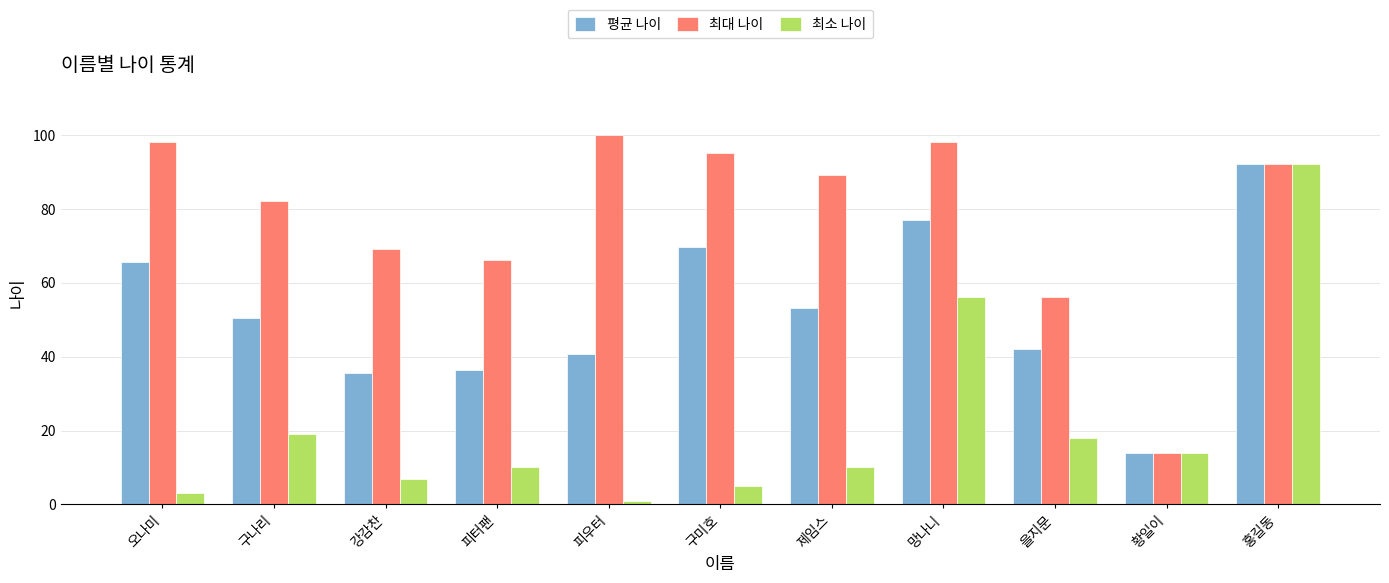

The value of 최대 나이 at 구미호 is 150.3. True or false?

False